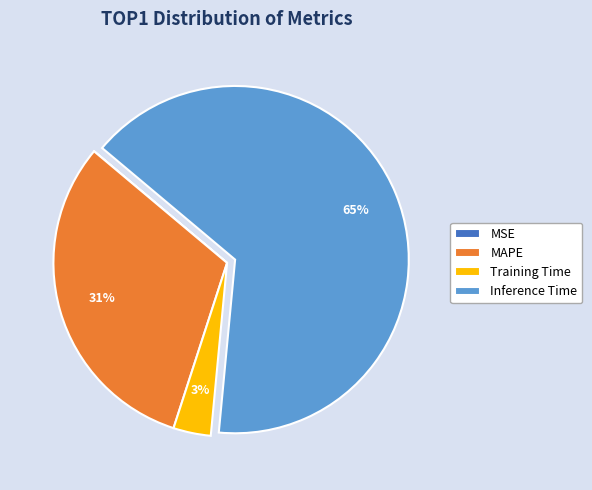

Is it true that Training Time is 3% of the pie?

True